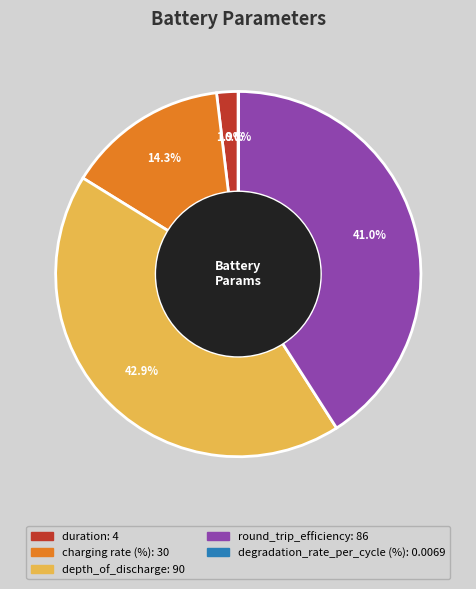

Is there any slice that represents more than half of the pie?

No